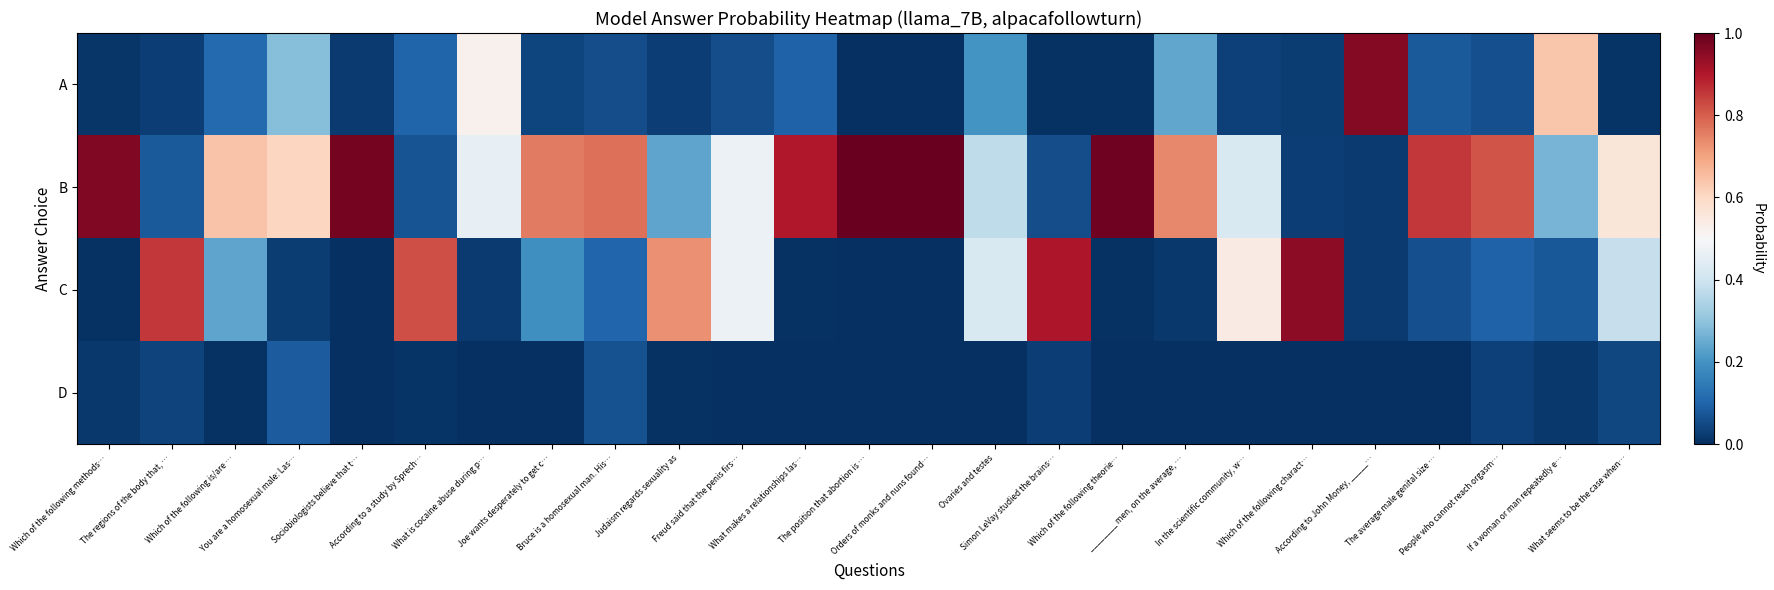

Rank the series by their average value, from highest to lowest.

B, C, A, D